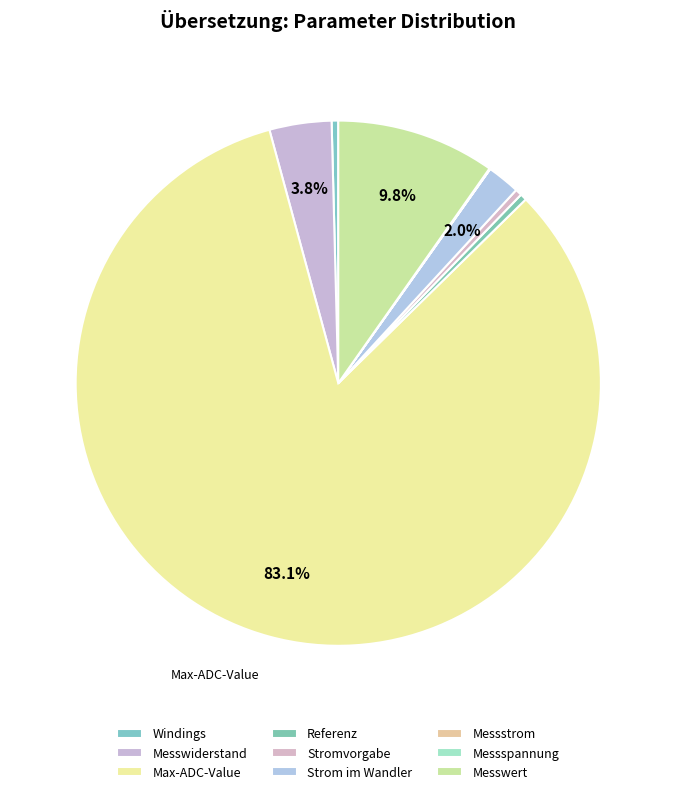

Which category has the biggest portion of the pie?

Max-ADC-Value